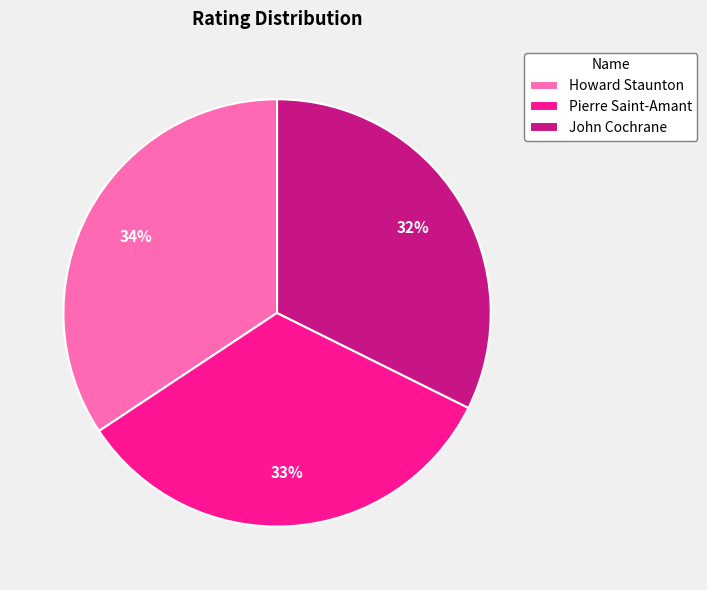

To the nearest percent, what is the average slice percentage?

33%